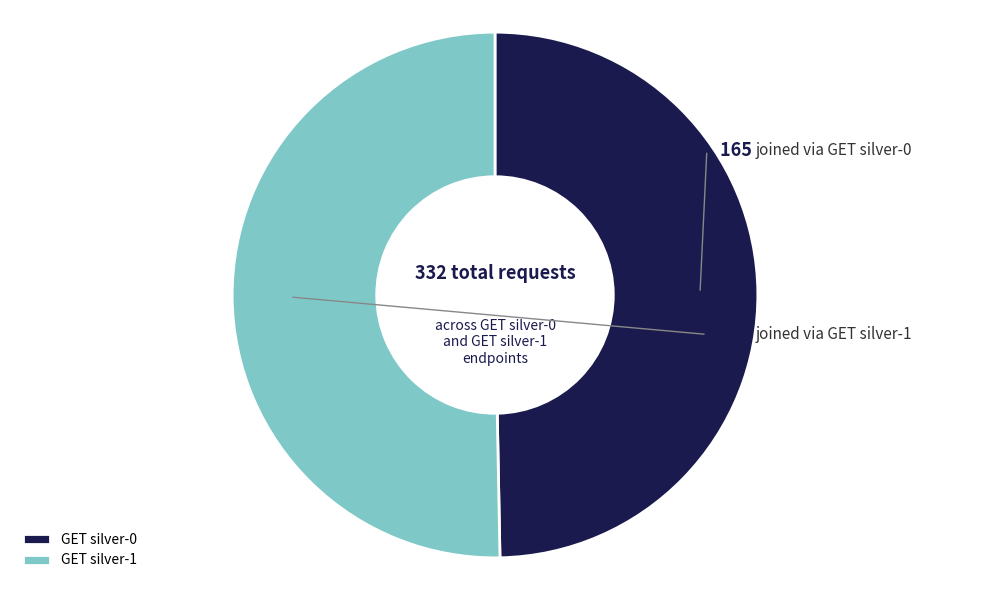

True or false: GET silver-0 accounts for 44% of the total.

False